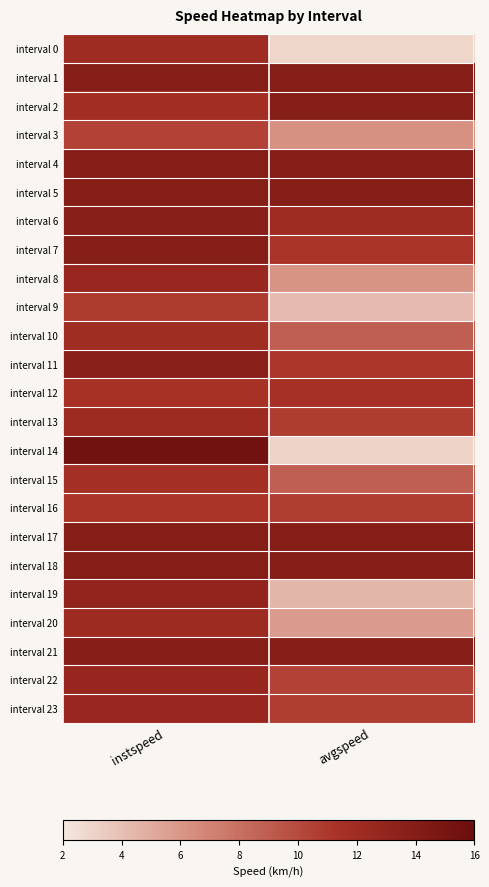

Which series has the largest total across all categories?

interval 1